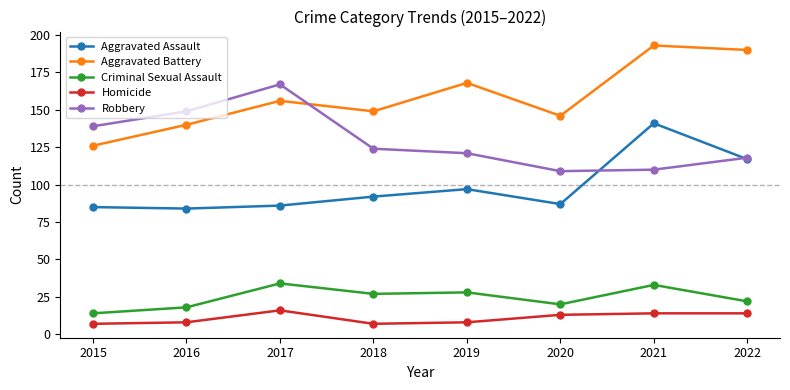

Rank the categories by Aggravated Battery value from lowest to highest.

2015, 2016, 2020, 2018, 2017, 2019, 2022, 2021